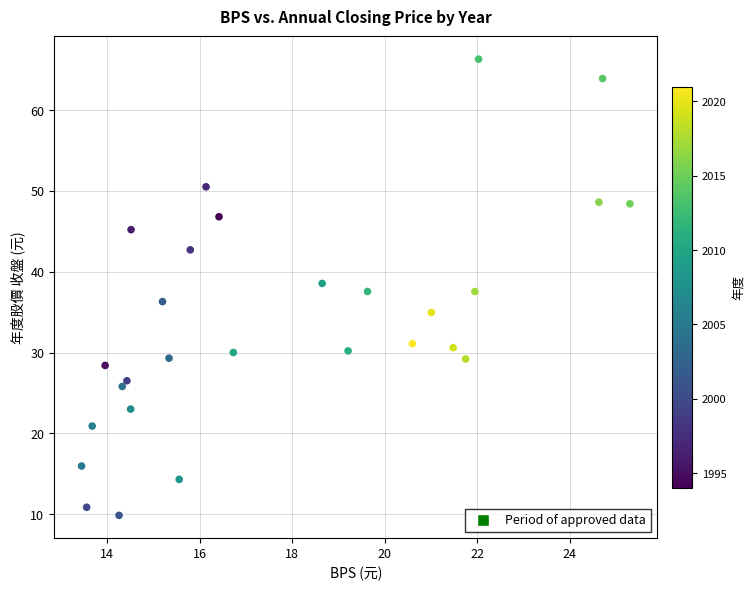

What is the range of X values (max minus min)?

11.9